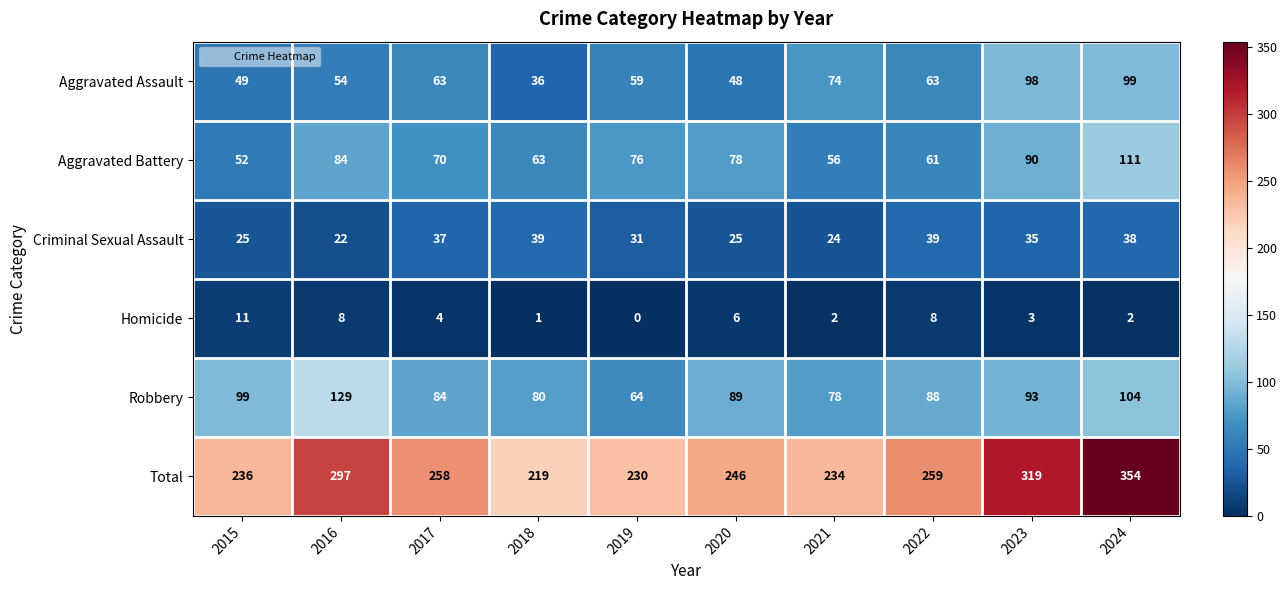

Rank the series at 2016 from highest to lowest value.

Total, Robbery, Aggravated Battery, Aggravated Assault, Criminal Sexual Assault, Homicide